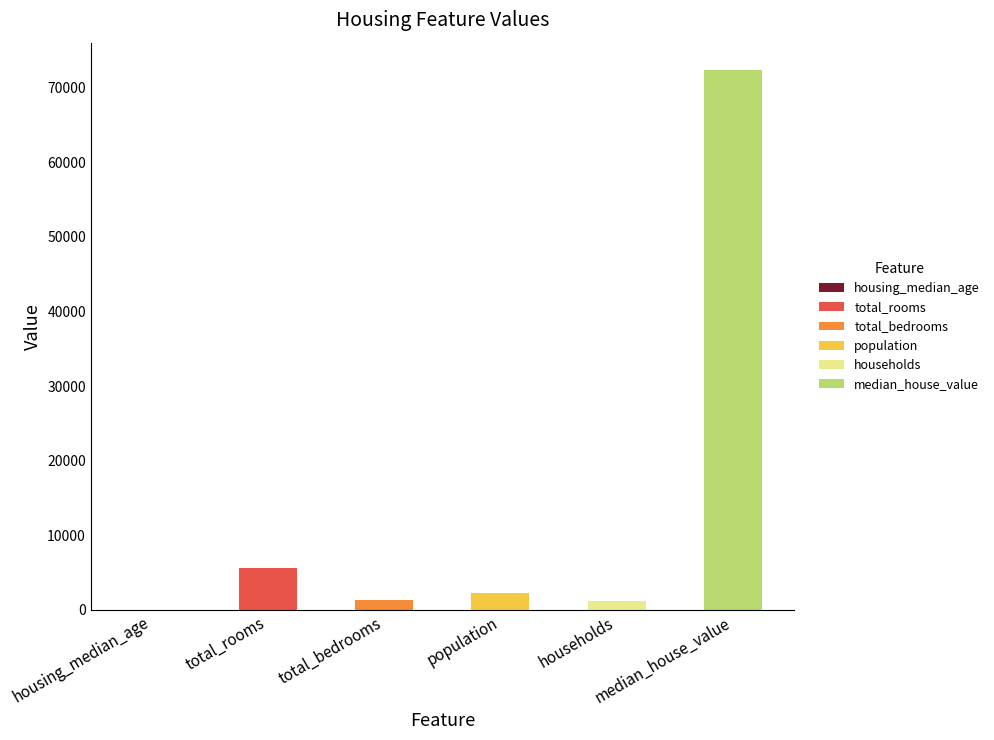

Which series has the largest range (max minus min)?

median_house_value